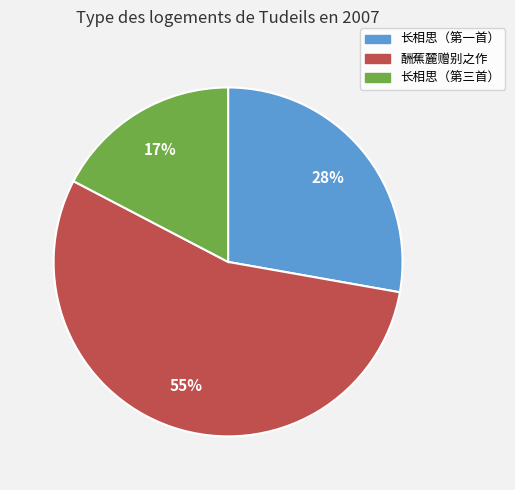

To the nearest percent, what is the combined percentage of 长相思（第一首） and 酬蕉麓赠别之作?

83%